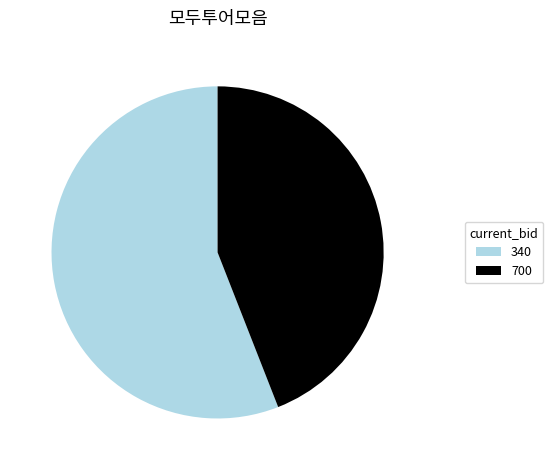

True or false: 340 accounts for 69% of the total.

False